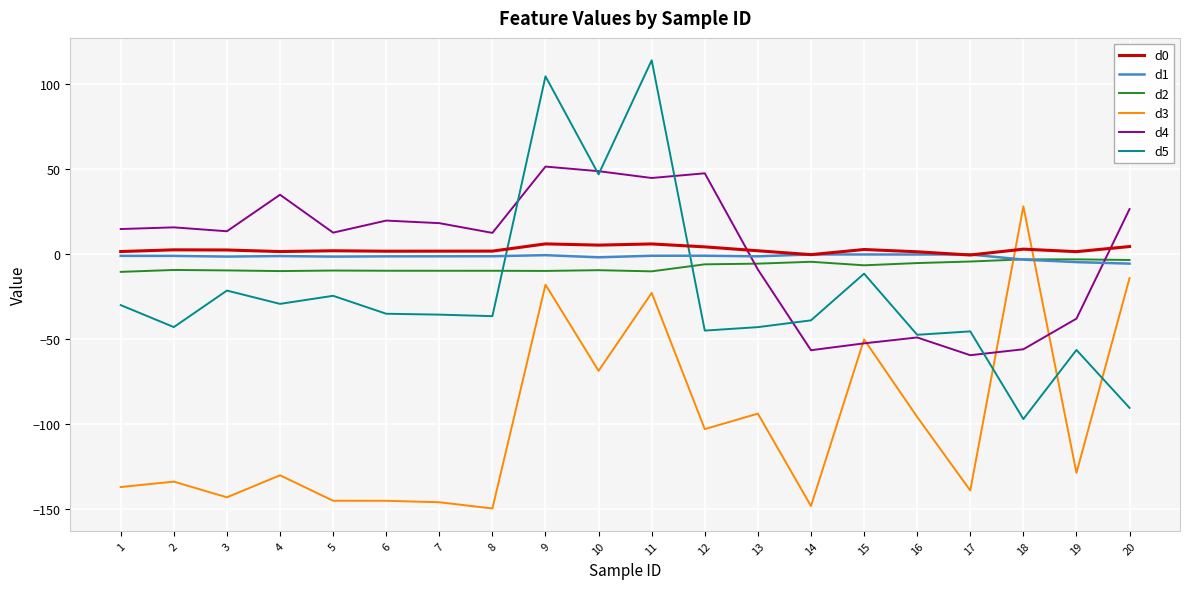

Which series has the largest range (max minus min)?

d5